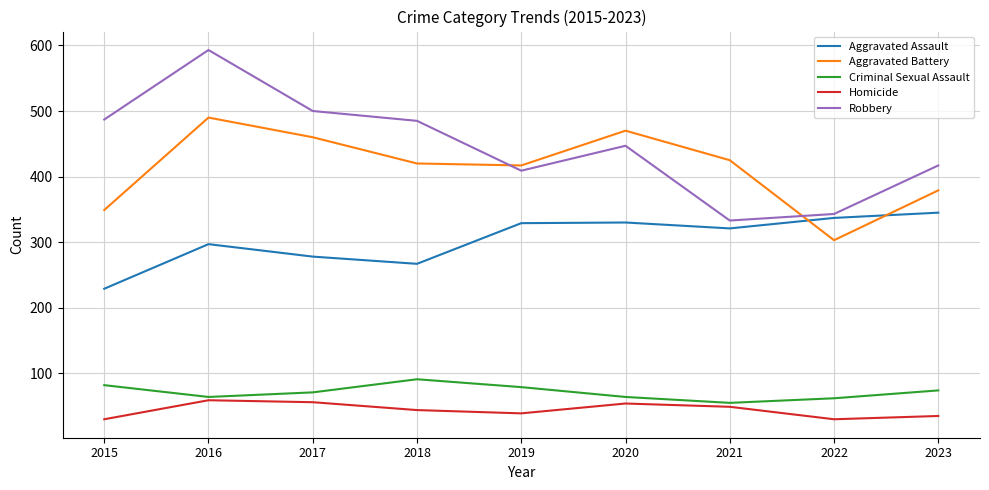

What is the approximate value of Aggravated Battery at 2018?

420